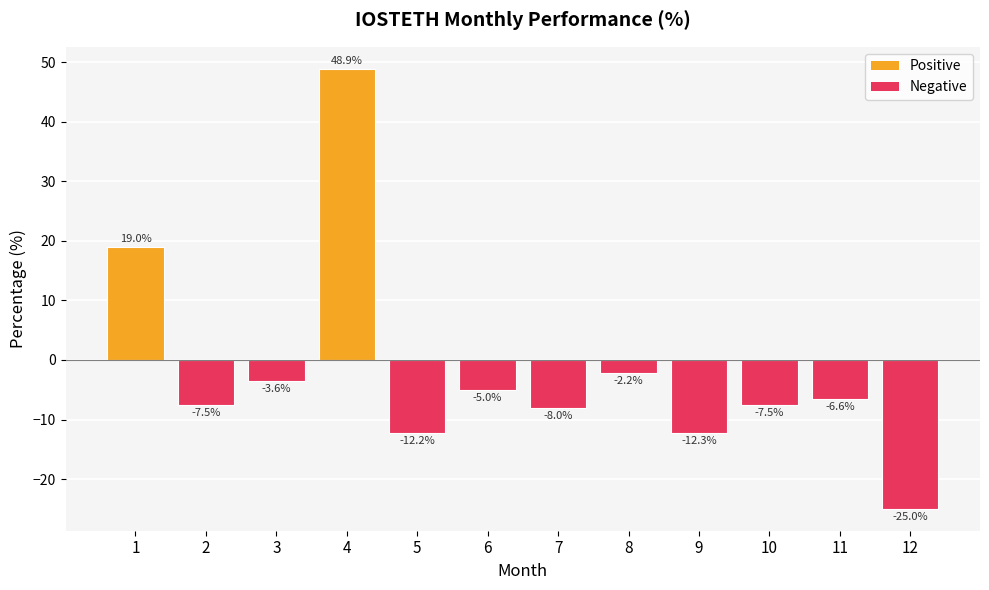

How many values are below zero?

10